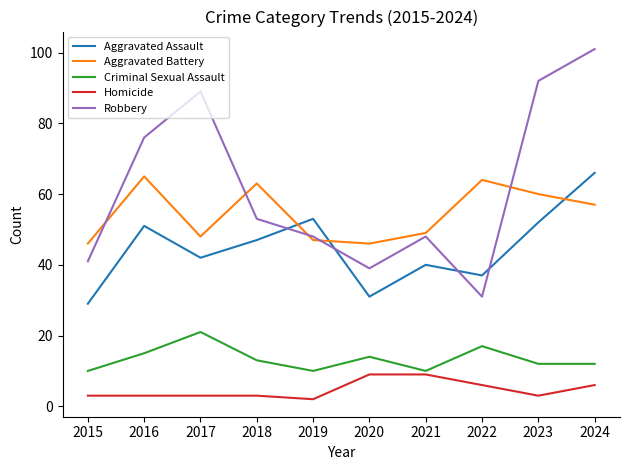

What is the total value across all series at 2018?

179